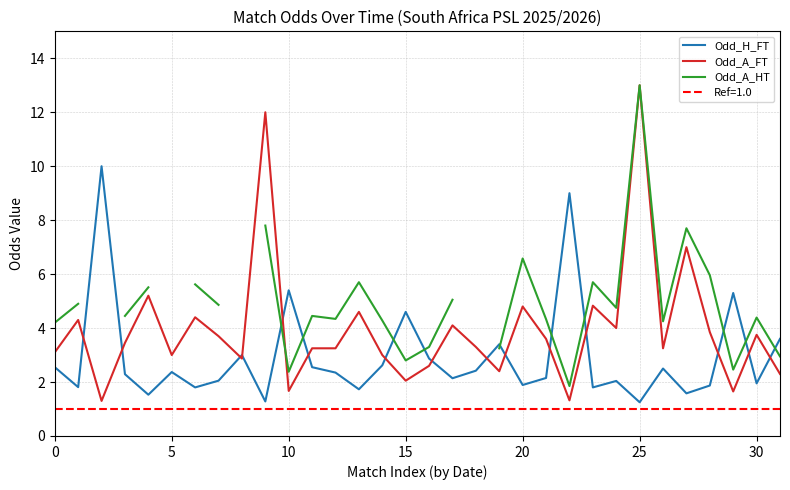

At how many categories does at least one series exceed 10?

2